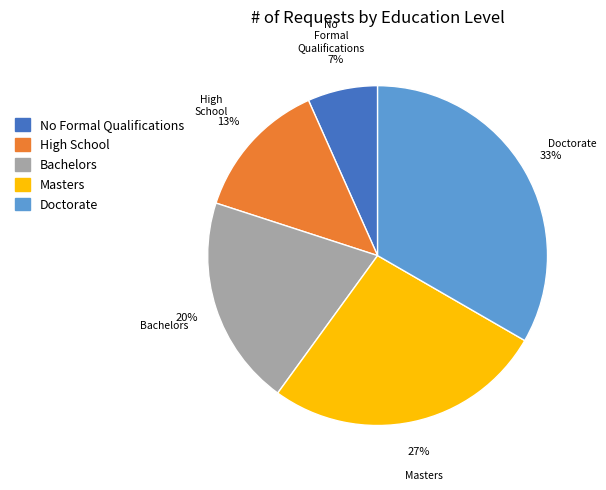

Which has a higher value, Masters or No Formal Qualifications?

Masters